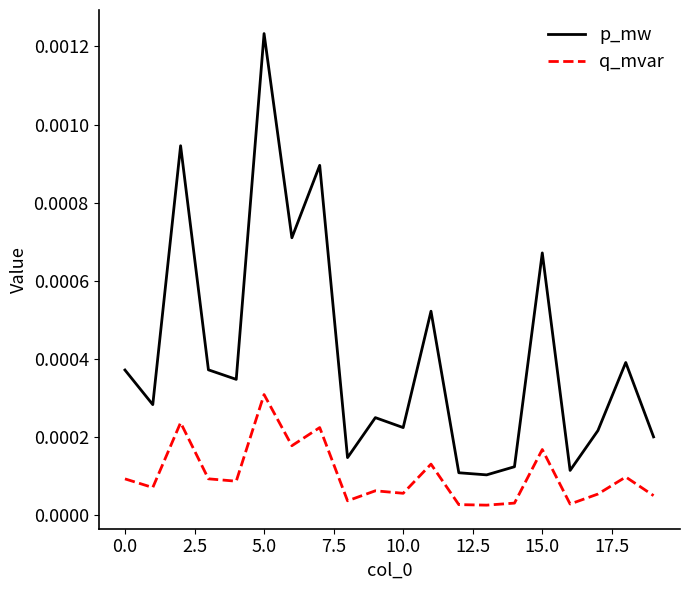

List the series in order of their peak value, lowest first.

q_mvar, p_mw